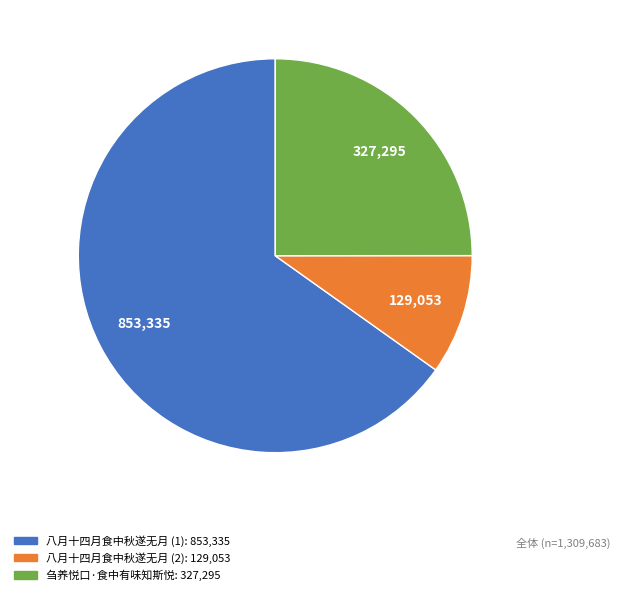

Does any single category account for the majority?

Yes